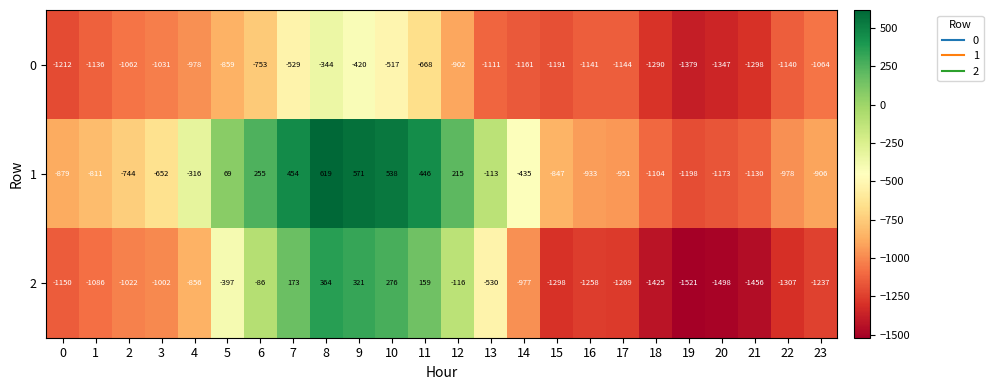

Between 1 and 21, which series saw the biggest shift?

2